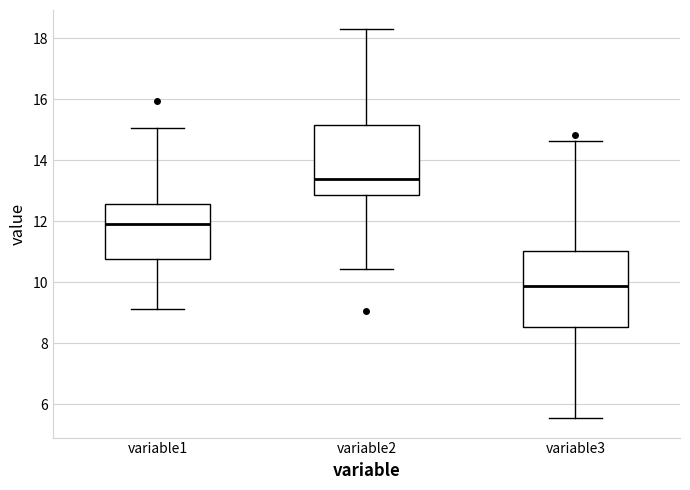

Reading left to right, read every box against the y-axis: the position of its median line, the range the box covers, and the ends of its whiskers. The values are not printed on the chart, so give them approximately, as read against the axis.

variable1: median 12.0, box 10.8 to 12.6, whiskers 9.2 to 15.0
variable2: median 13.4, box 12.8 to 15.2, whiskers 10.4 to 18.2
variable3: median 9.8, box 8.6 to 11.0, whiskers 5.6 to 14.6